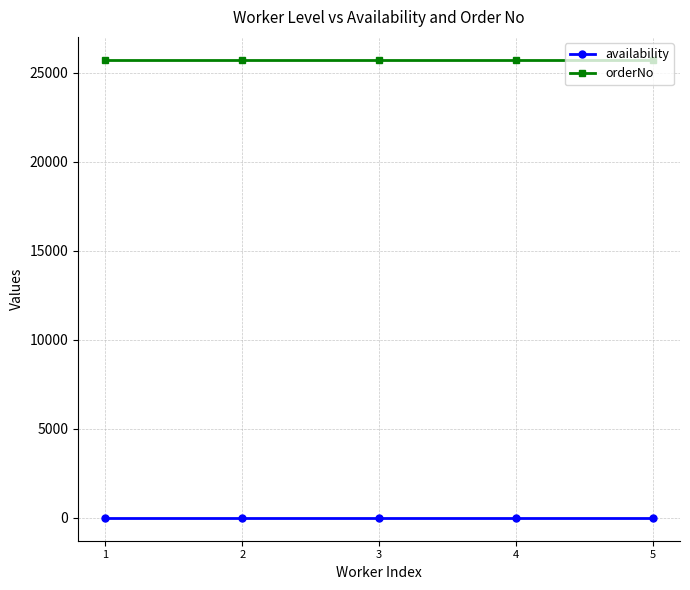

True or false: availability and orderNo cross at least once.

False